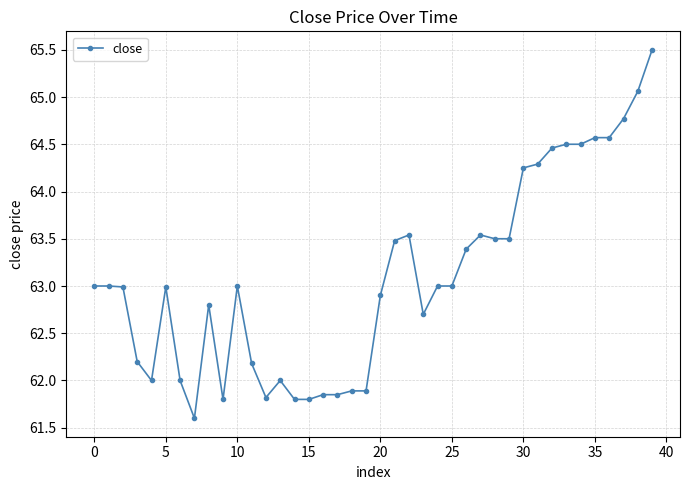

What is the sum of all values?

2523.5